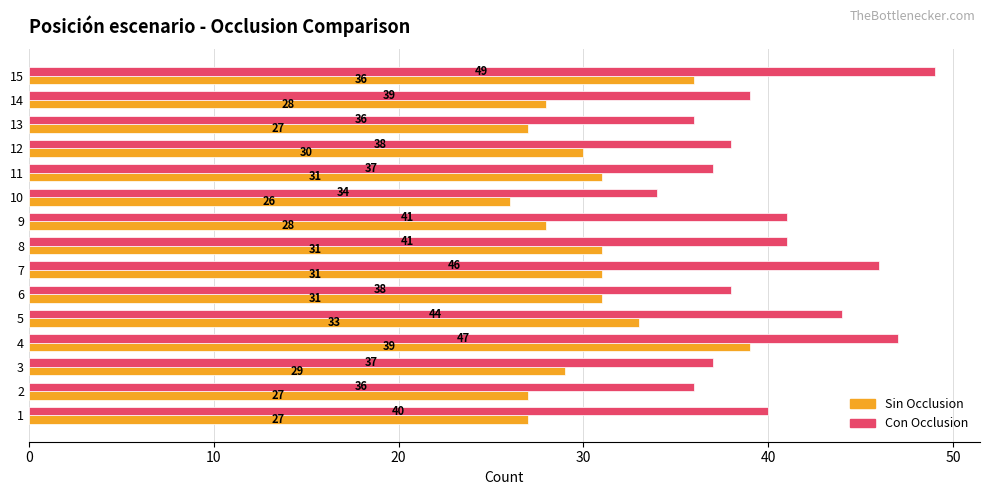

What is the difference between the highest and lowest values at 12?

8